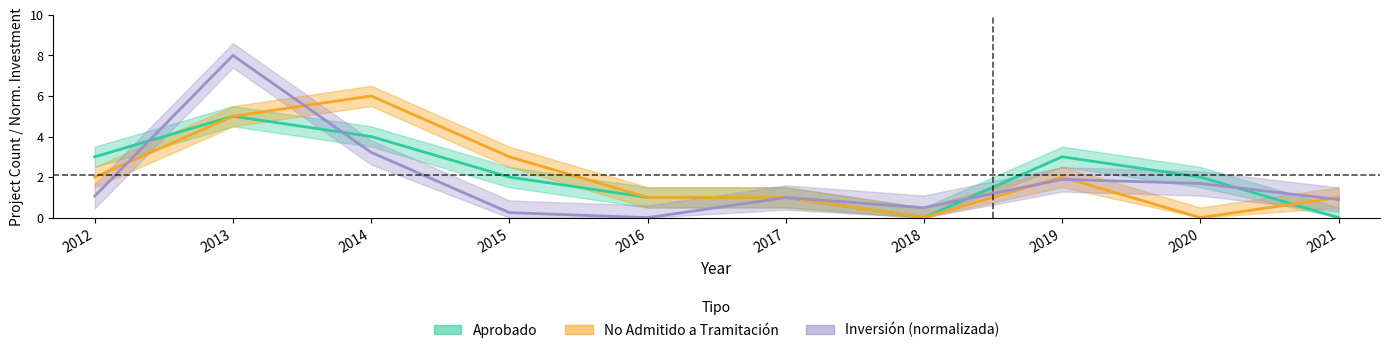

What is the difference between the maximum and minimum values in the Aprobado series?

5